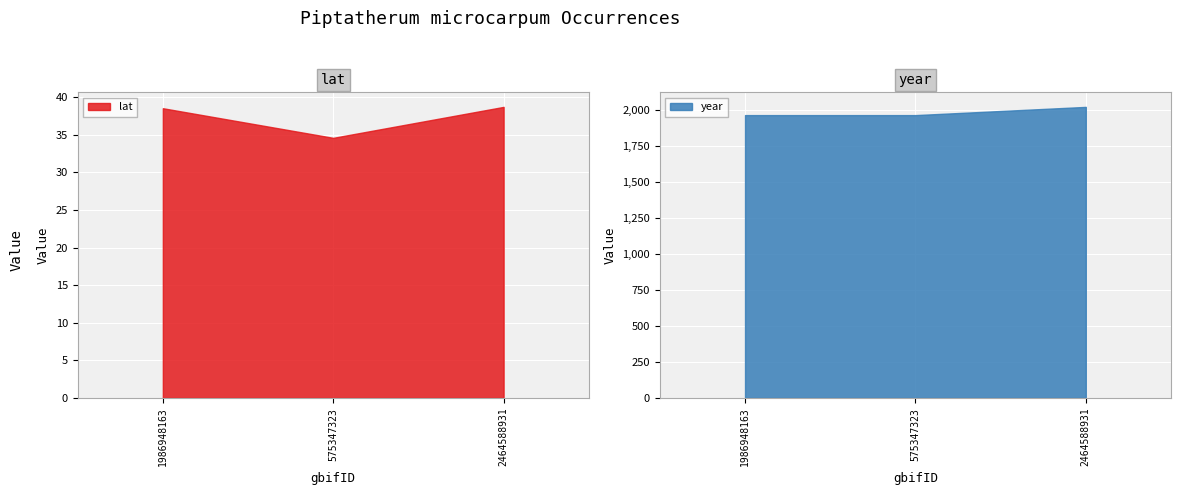

What are all the series names shown in the legend?

lat, year